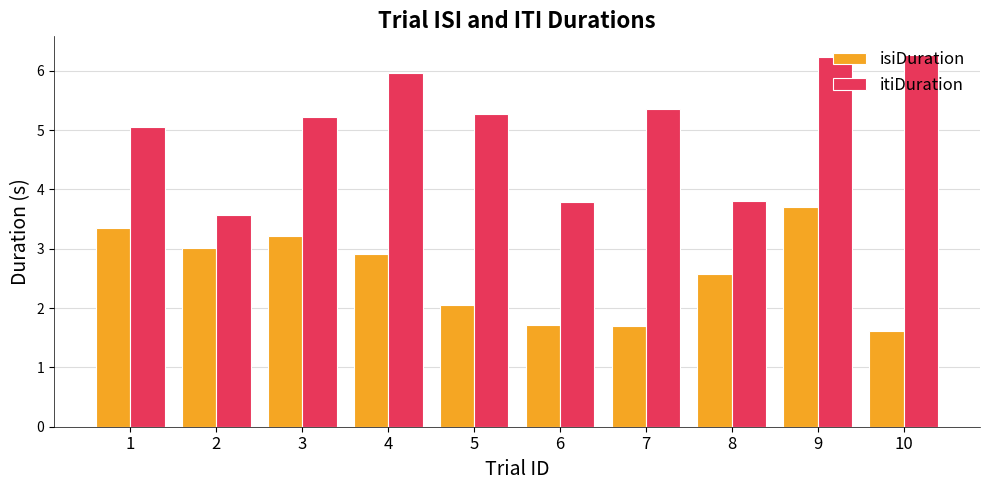

At how many categories does at least one series exceed 2?

10